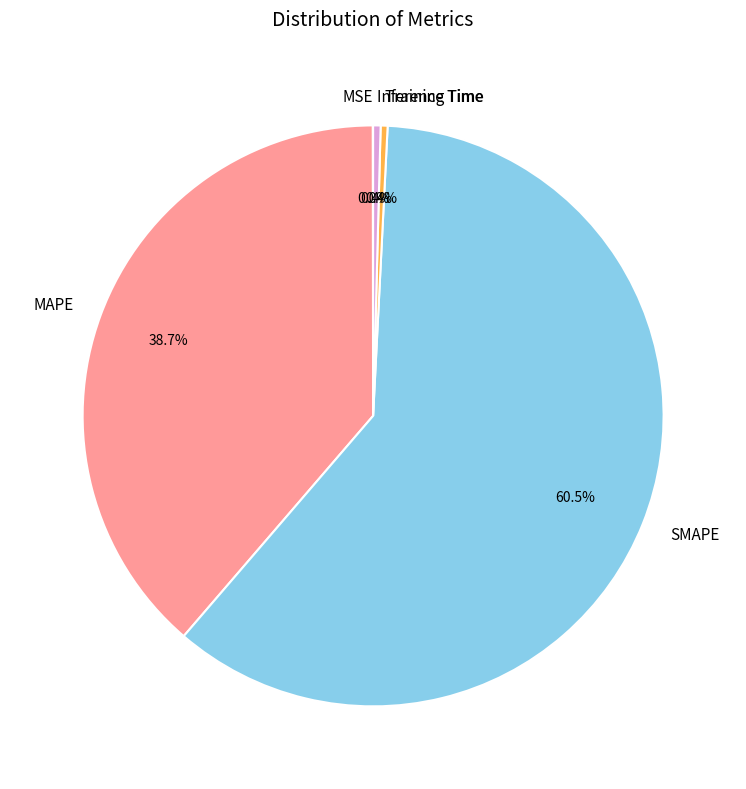

Do Training Time and SMAPE together represent more than half of the pie?

Yes